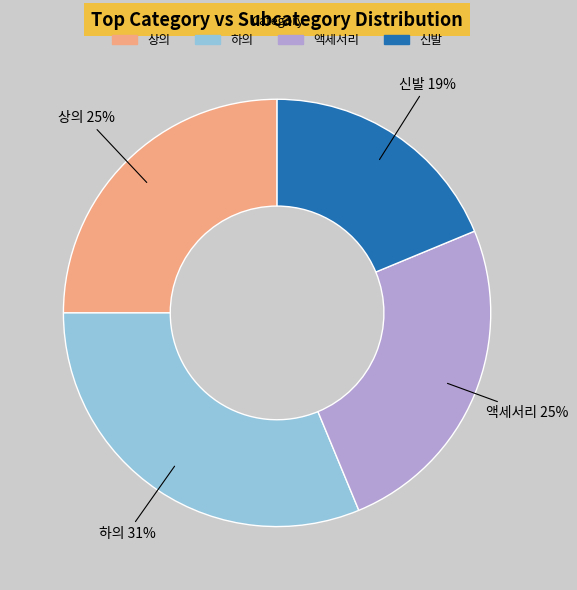

Approximately how many times larger is the value at 액세서리 compared to 신발?

1.3